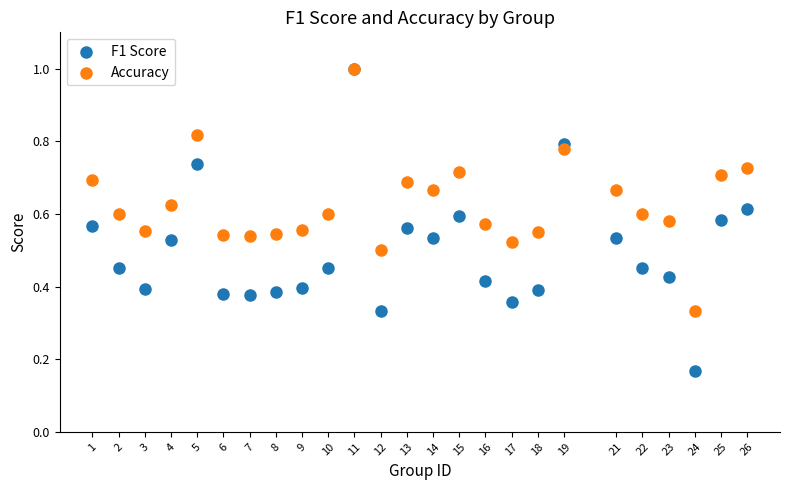

What are all the series names shown in the legend?

F1 Score, Accuracy